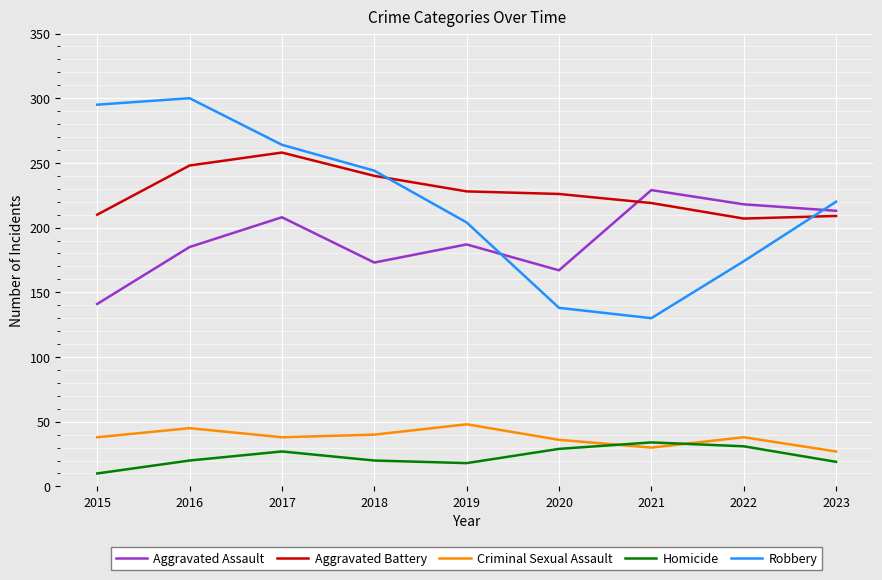

What is the lowest value of the Aggravated Assault series?

141